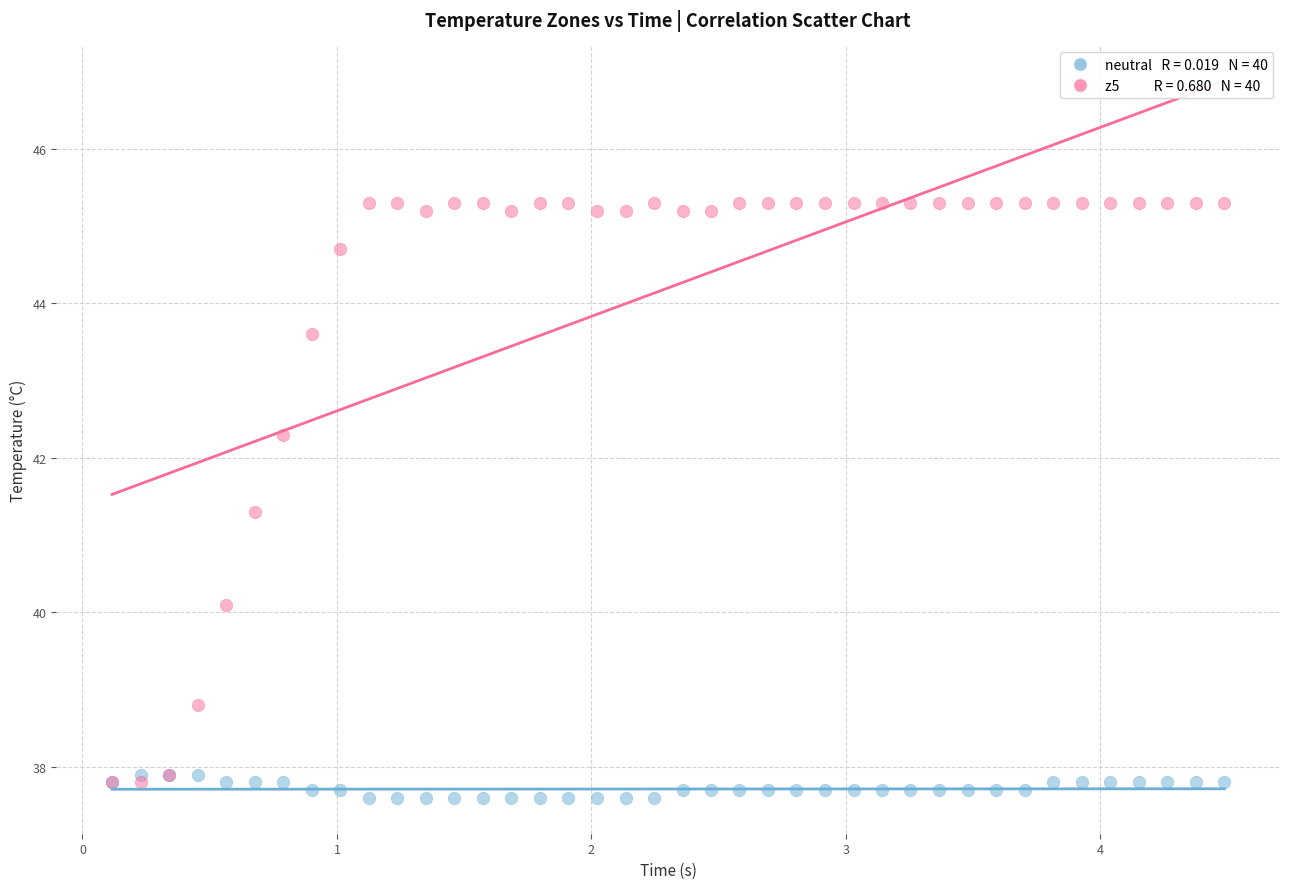

Across all series, what Y value is closest to 41?

41.3